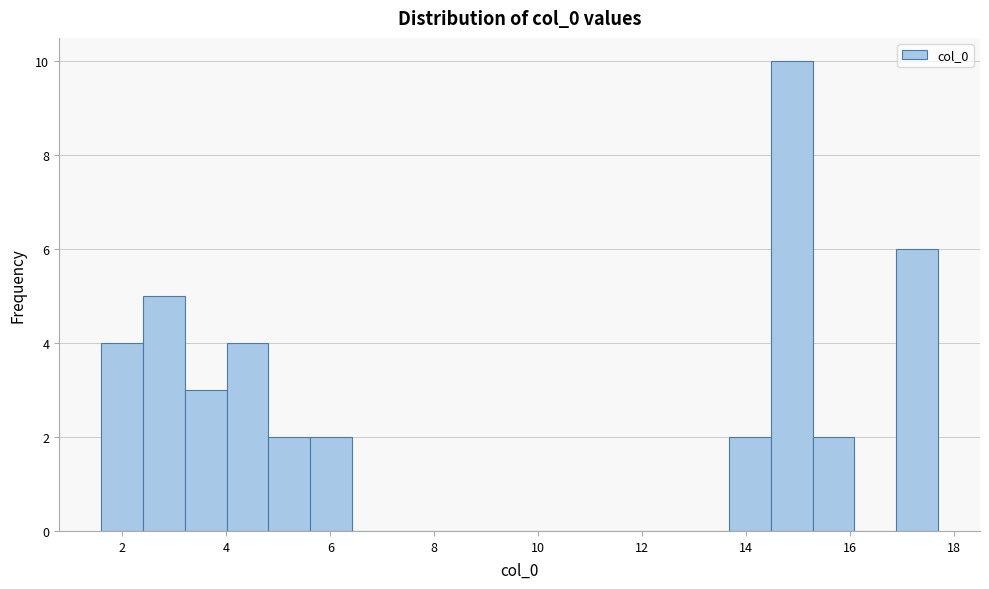

Which range on the x-axis has the tallest bar?

14.4 to 15.2